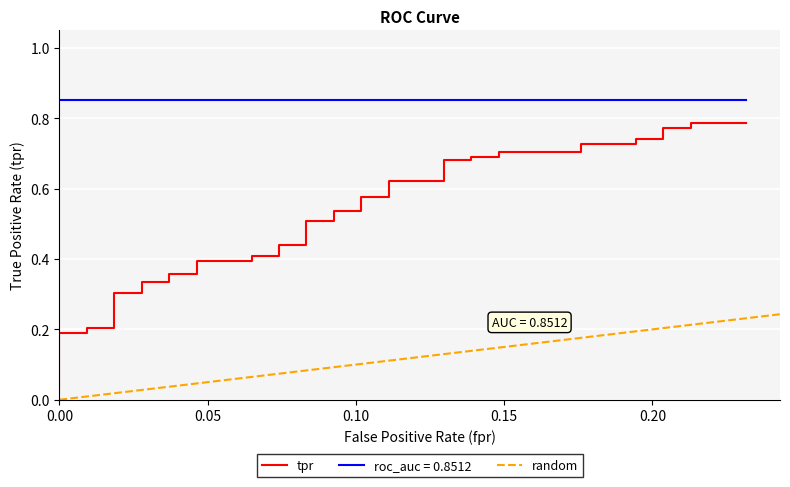

Reading left to right, list all the values displayed in this chart.

0.0	0.1	0.2	0.2	0.2	0.2	0.3	0.3	0.3	0.3	0.4	0.4	0.4	0.4	0.4	0.4	0.4	0.4	0.5	0.5	0.5	0.5	0.6	0.6	0.6	0.6	0.7	0.7	0.7	0.7	0.7	0.7	0.7	0.7	0.7	0.7	0.8	0.8	0.8	0.8